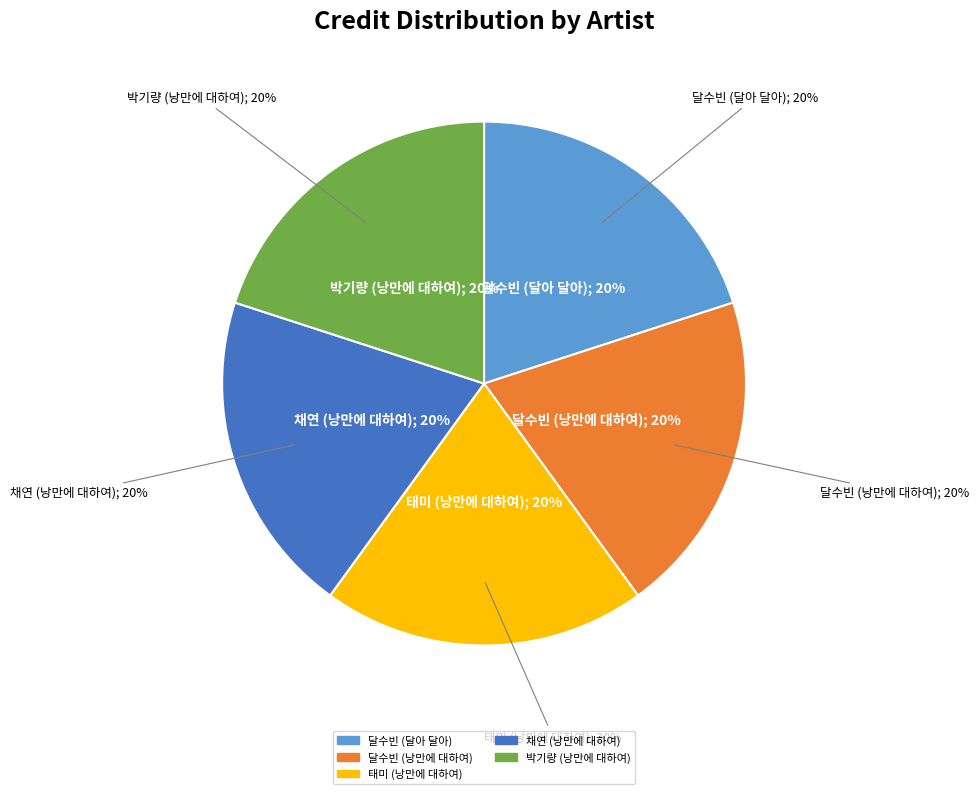

Which category has the smallest portion of the pie?

달수빈 (달아 달아)